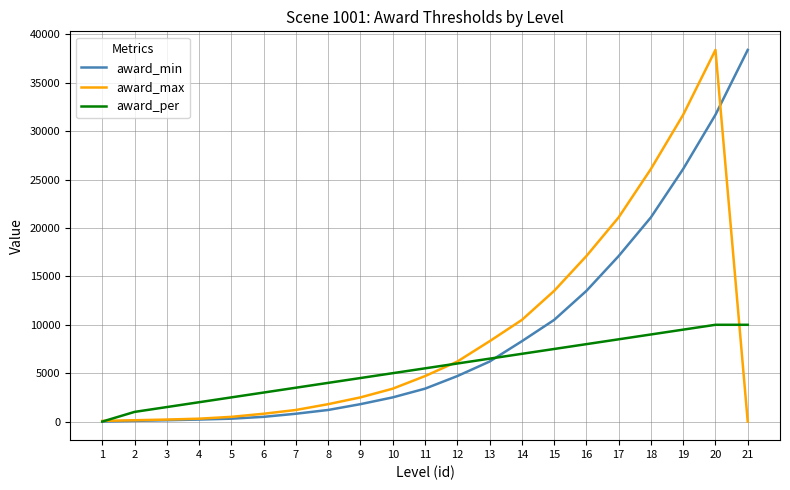

Rank the series at 16 from lowest to highest value.

award_per, award_min, award_max